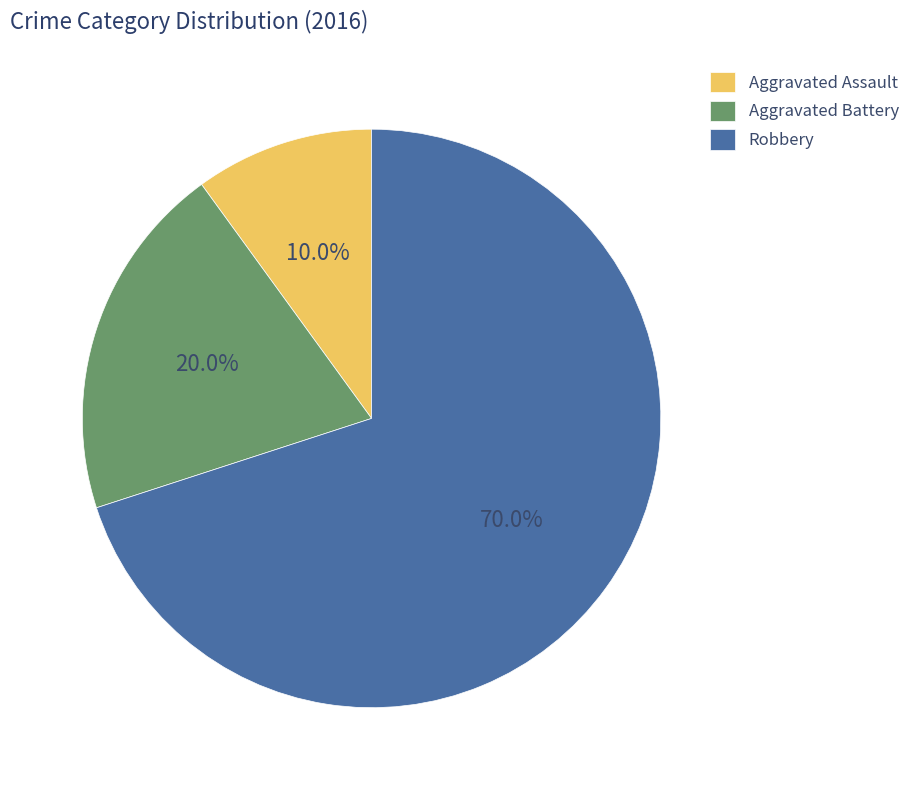

Rank the categories by value from lowest to highest.

Aggravated Assault, Aggravated Battery, Robbery